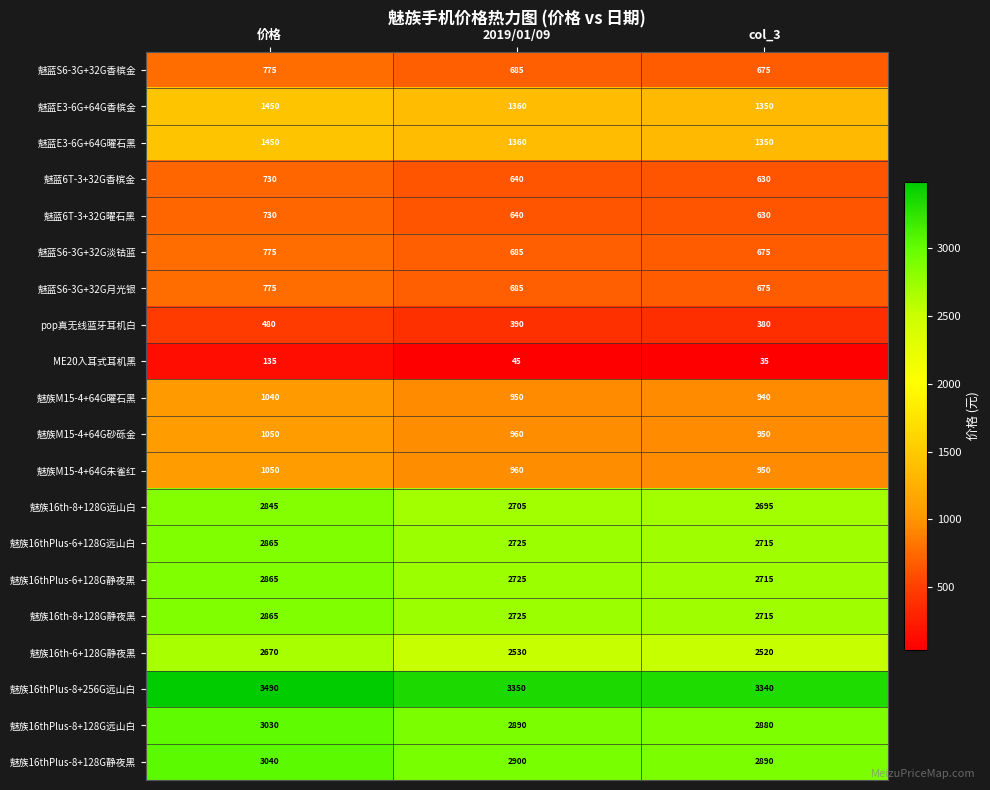

What is the minimum value shown in the chart?

35